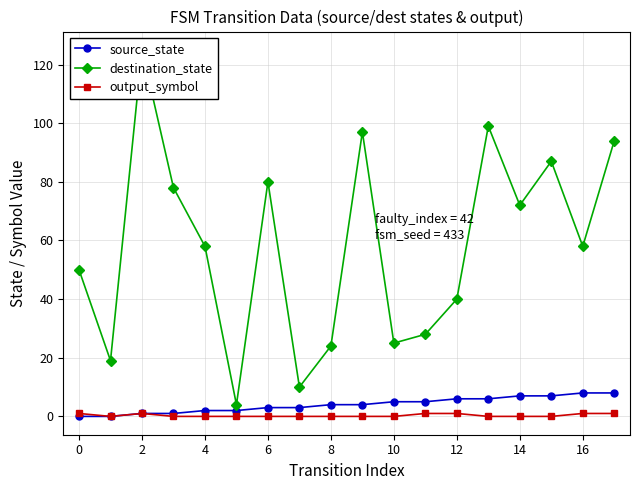

What is the difference between the maximum and minimum values in the source_state series?

8